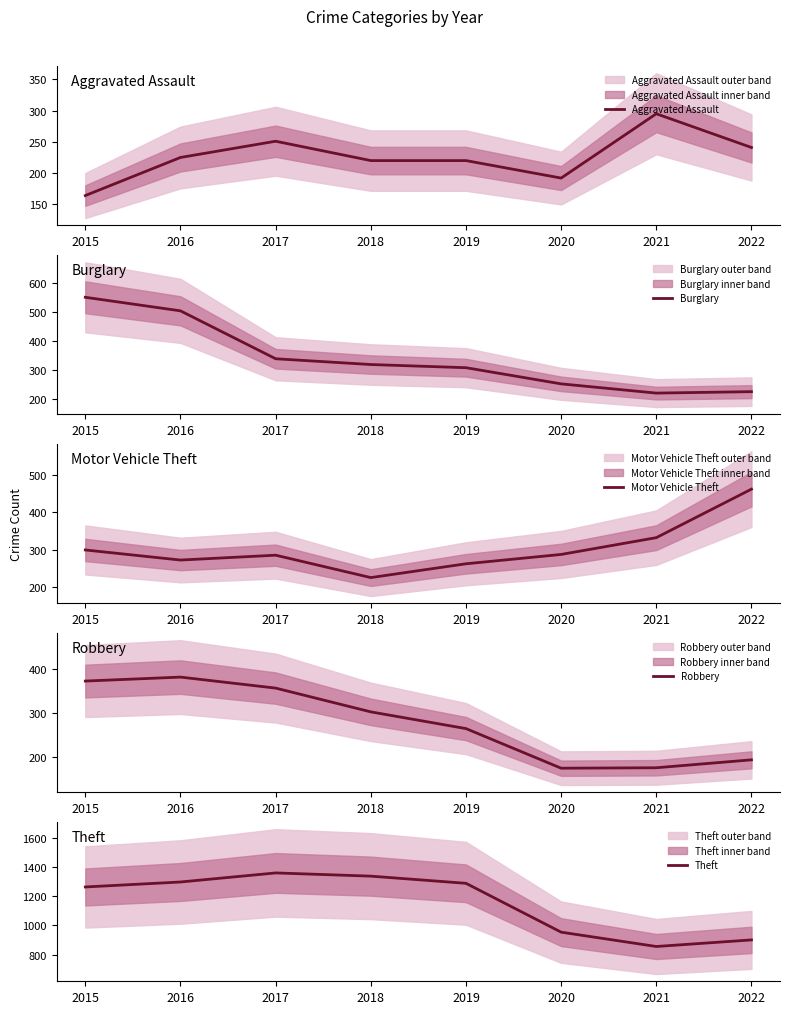

How many categories are shown in the chart?

8